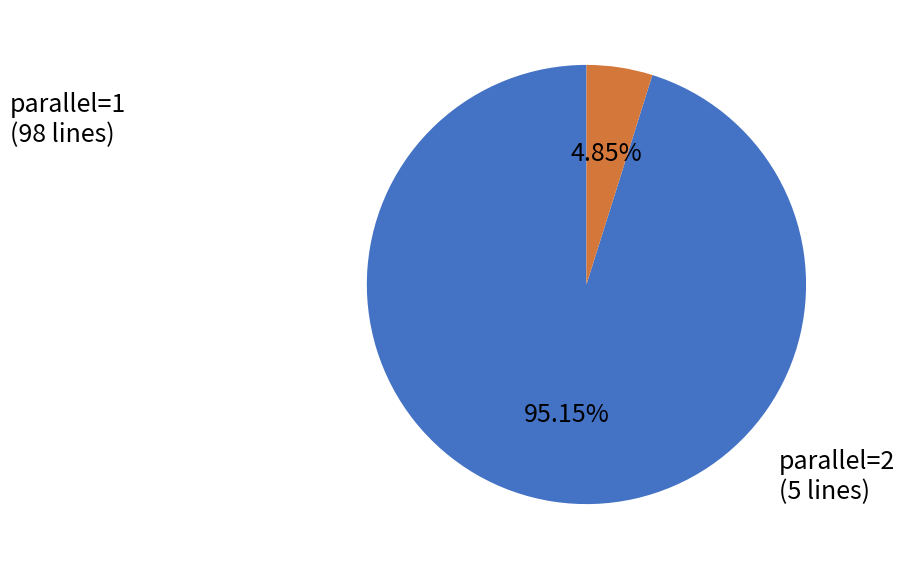

How many segments does this pie chart have?

2